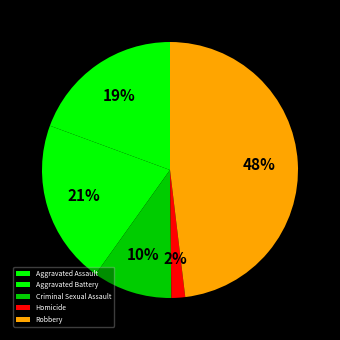

What percentage is the Aggravated Battery slice, to the nearest percent?

21%